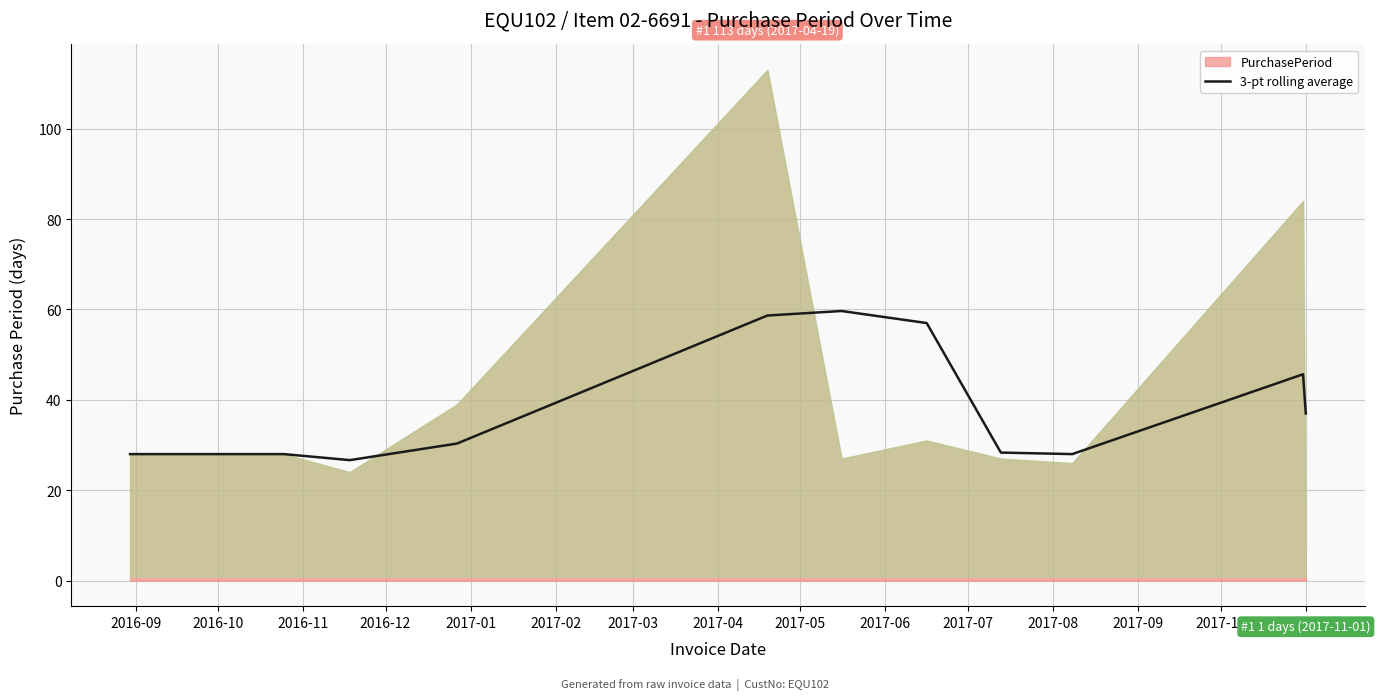

What is the highest value of the 3-pt rolling average series?

59.7